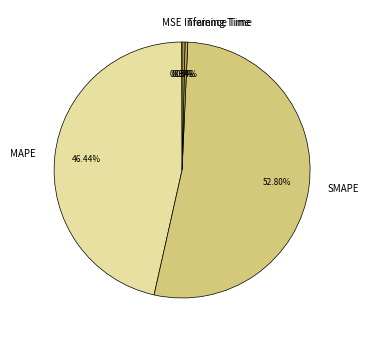

What is the largest slice in the pie chart?

SMAPE